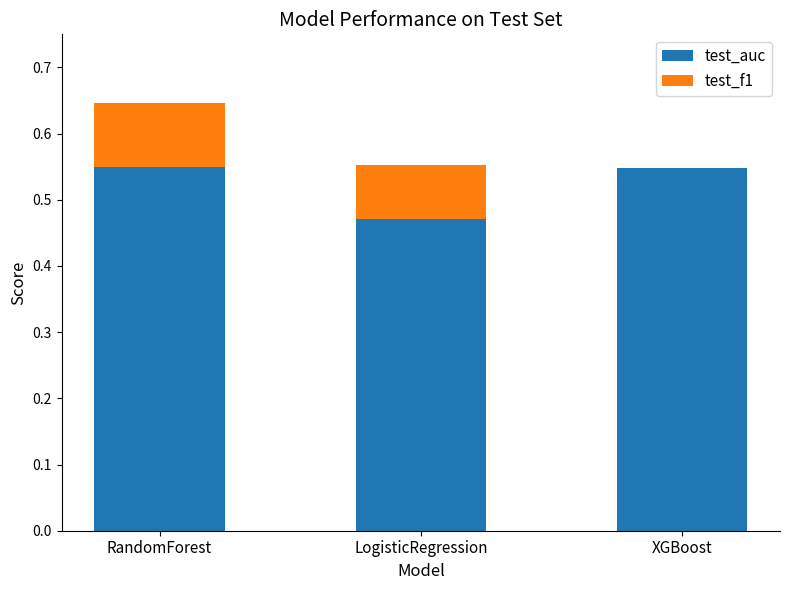

At which category is the sum across all series the highest?

RandomForest